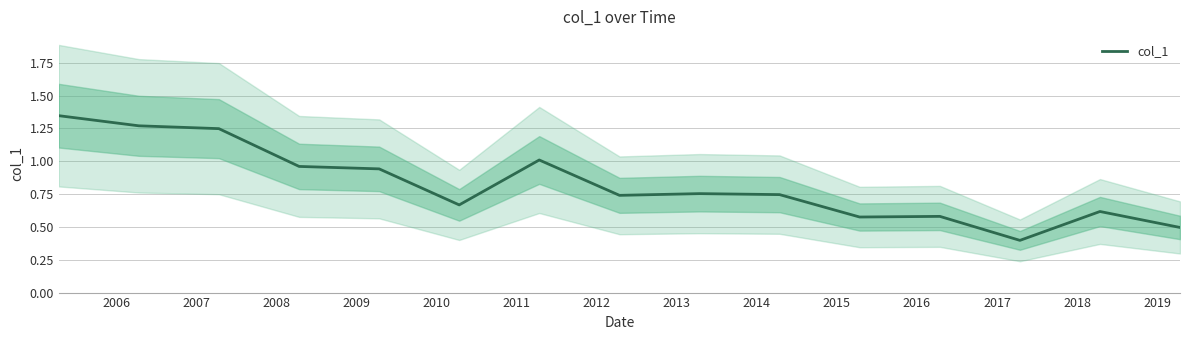

Where is the first local minimum?

2010